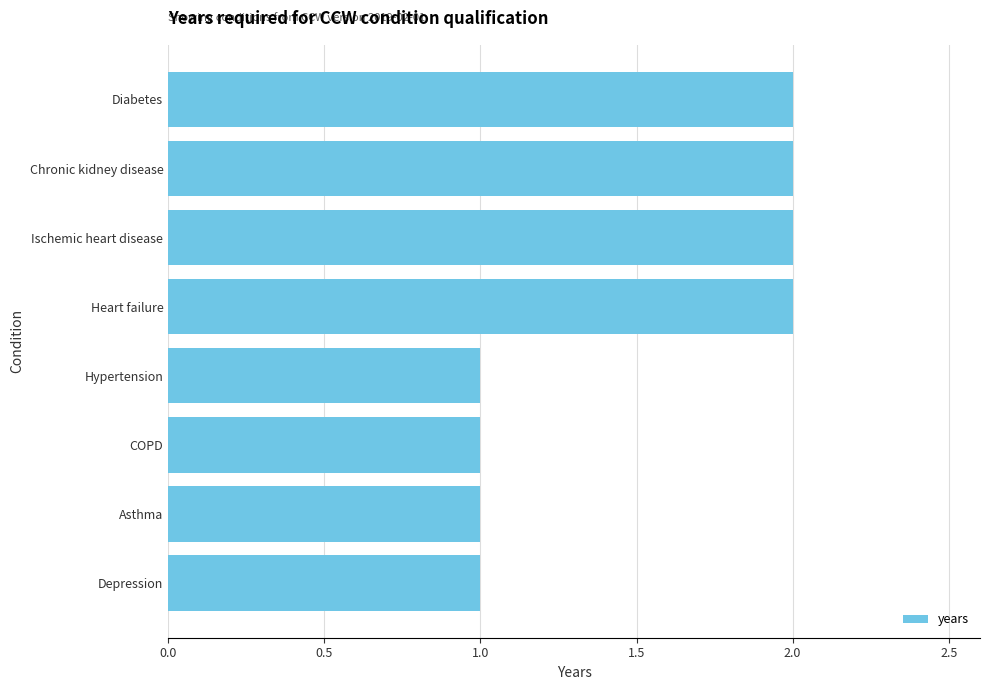

What is the sum of all values?

12